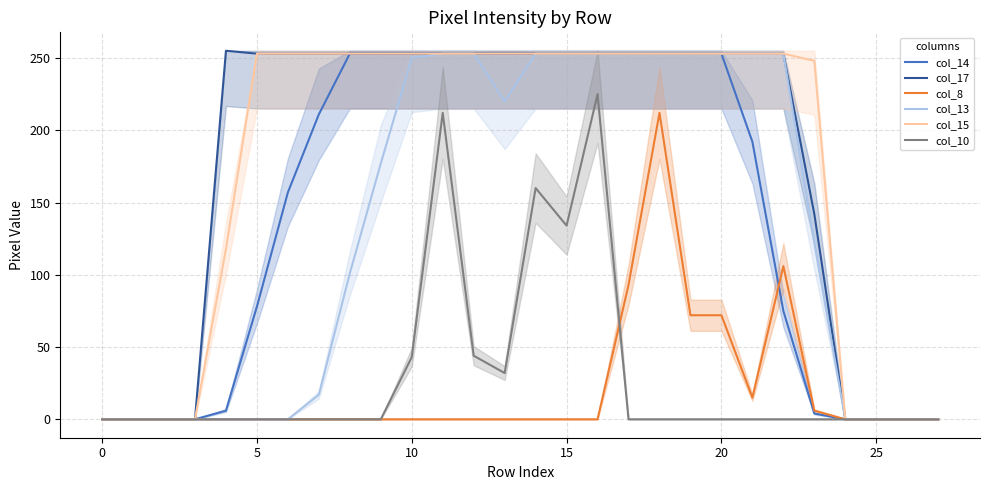

What is the label of the 23rd point from the left?

22